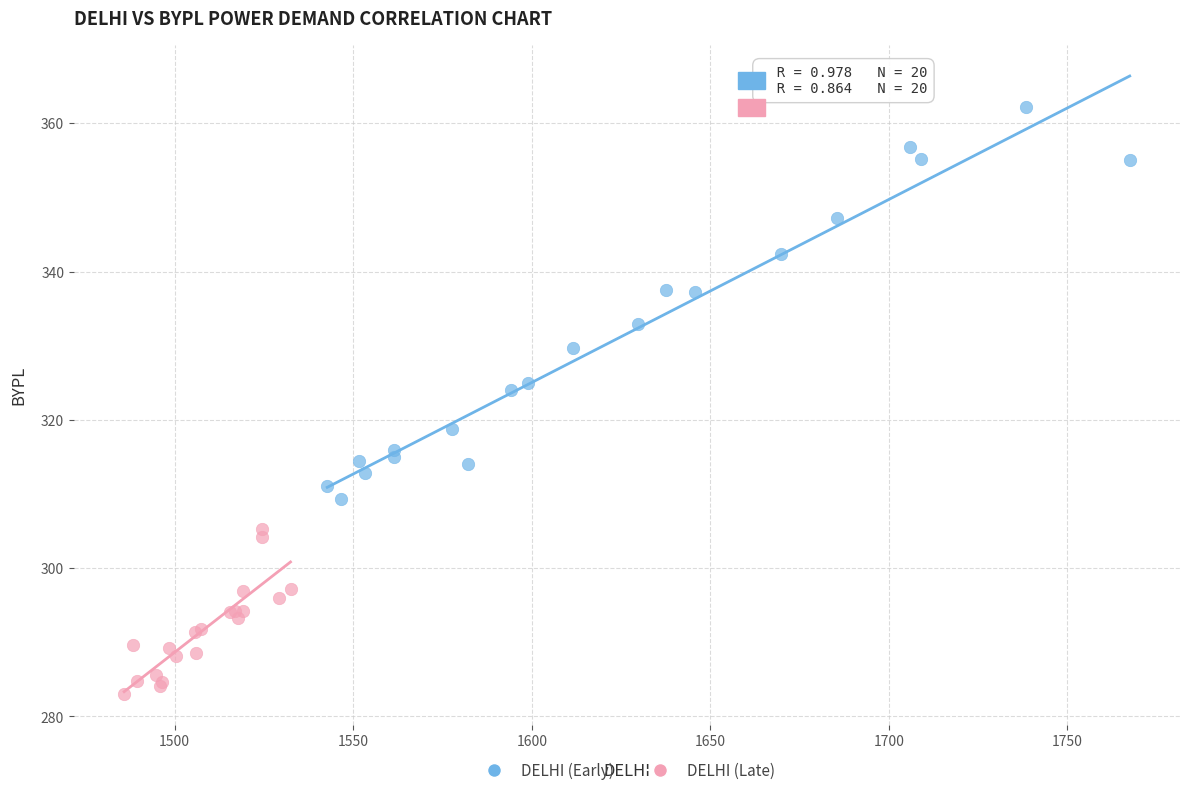

Which series reaches the minimum Y coordinate?

DELHI (Late)